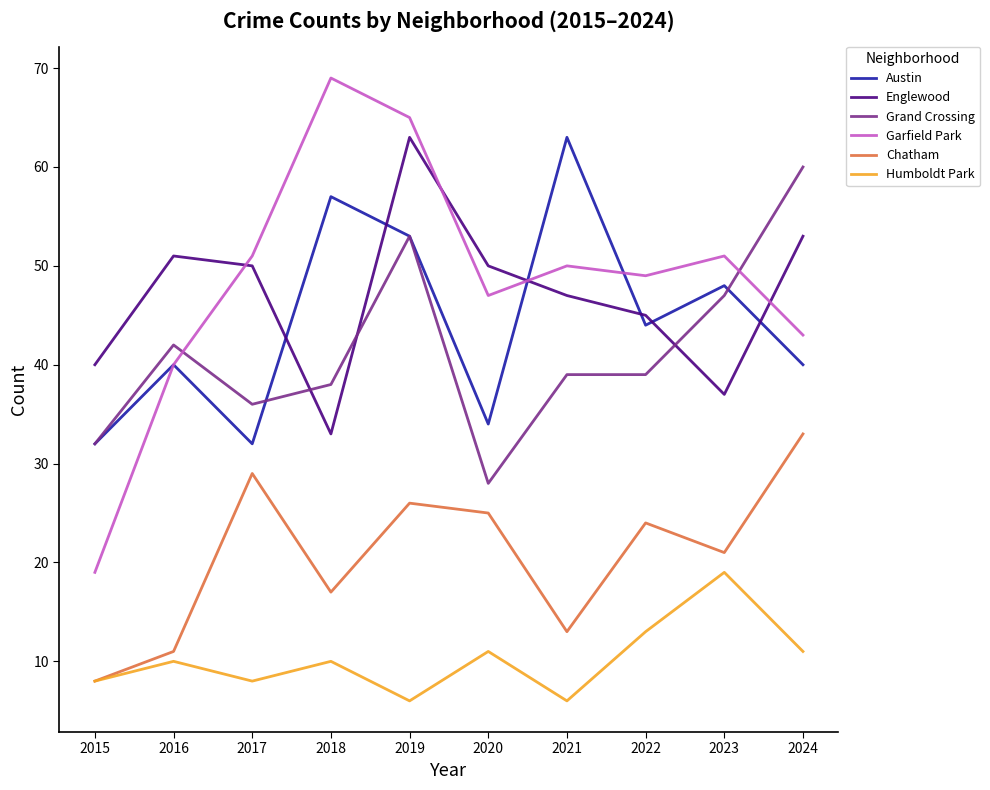

List the labels in order of Chatham value, smallest first.

2015, 2016, 2021, 2018, 2023, 2022, 2020, 2019, 2017, 2024